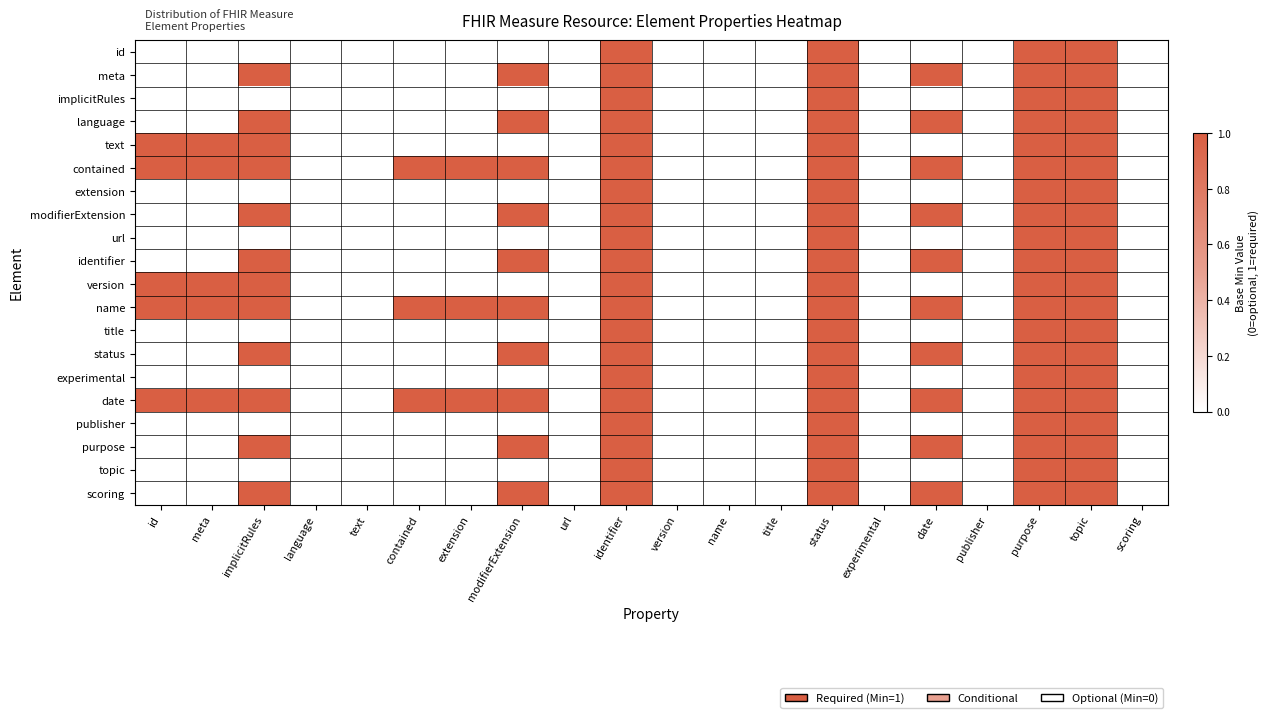

What is the total value across all series at purpose?

20